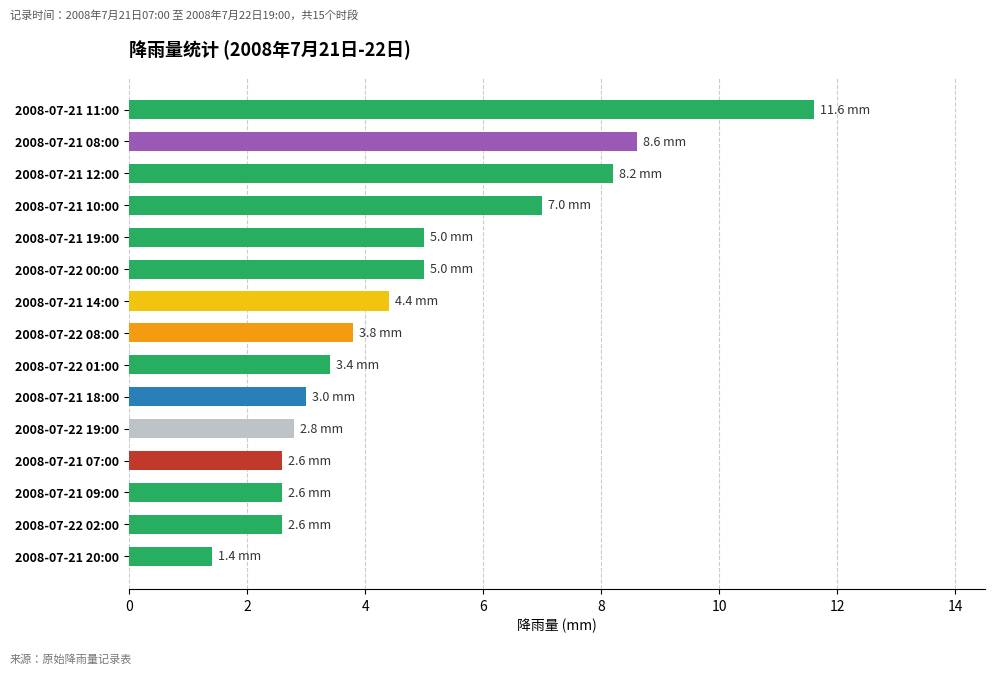

Which label corresponds to the smallest value in the chart?

2008-07-21 20:00